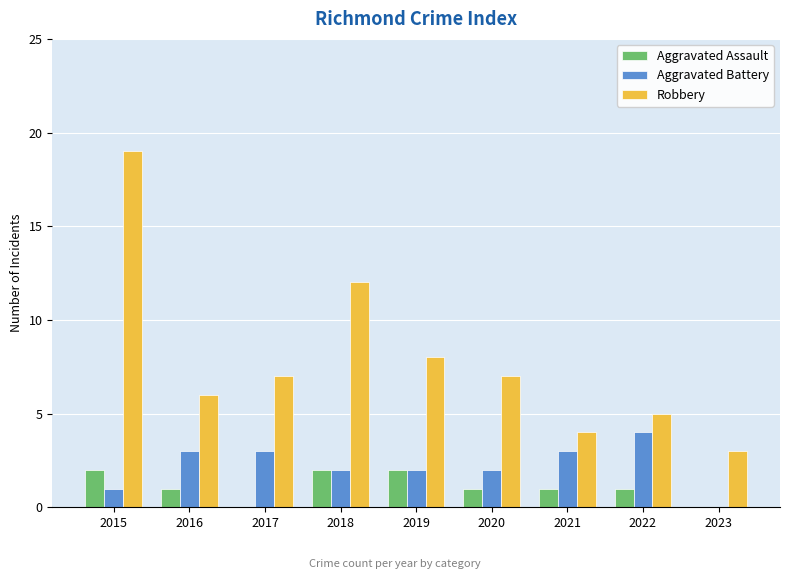

How many groups of bars are there?

9